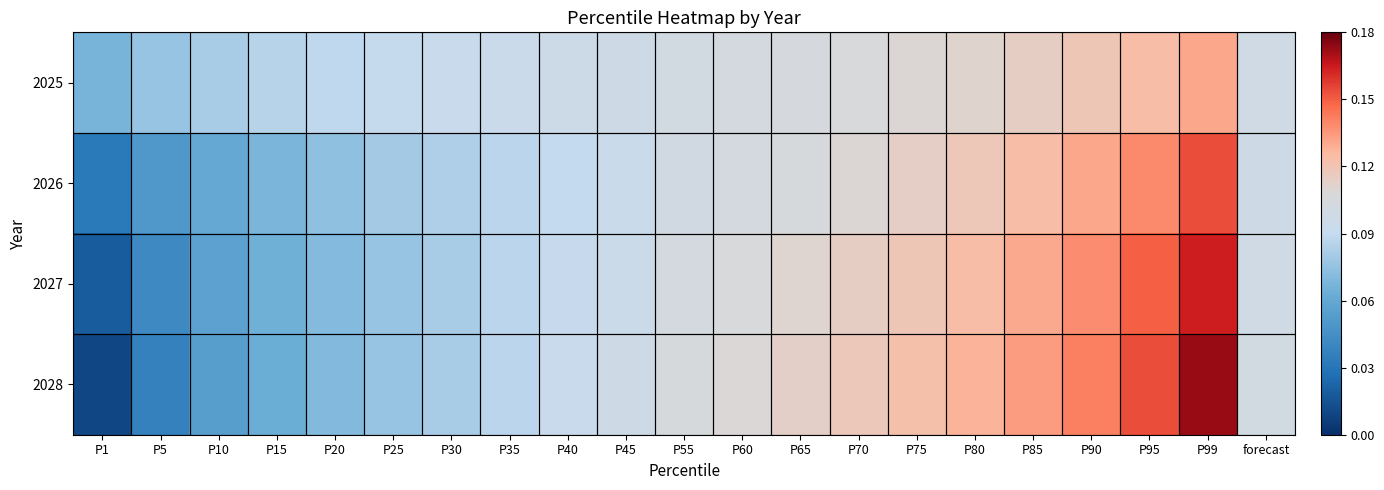

Reading left to right, extract all data points from this chart.

2025: P1=0.1	P5=0.1	P10=0.1	P15=0.1	P20=0.1	P25=0.1	P30=0.1	P35=0.1	P40=0.1	P45=0.1	P55=0.1	P60=0.1	P65=0.1	P70=0.1	P75=0.1	P80=0.1	P85=0.1	P90=0.1	P95=0.1	P99=0.1	forecast=0.1
2026: P1=0.0	P5=0.1	P10=0.1	P15=0.1	P20=0.1	P25=0.1	P30=0.1	P35=0.1	P40=0.1	P45=0.1	P55=0.1	P60=0.1	P65=0.1	P70=0.1	P75=0.1	P80=0.1	P85=0.1	P90=0.1	P95=0.1	P99=0.2	forecast=0.1
2027: P1=0.0	P5=0.0	P10=0.1	P15=0.1	P20=0.1	P25=0.1	P30=0.1	P35=0.1	P40=0.1	P45=0.1	P55=0.1	P60=0.1	P65=0.1	P70=0.1	P75=0.1	P80=0.1	P85=0.1	P90=0.1	P95=0.1	P99=0.2	forecast=0.1
2028: P1=0.0	P5=0.0	P10=0.1	P15=0.1	P20=0.1	P25=0.1	P30=0.1	P35=0.1	P40=0.1	P45=0.1	P55=0.1	P60=0.1	P65=0.1	P70=0.1	P75=0.1	P80=0.1	P85=0.1	P90=0.1	P95=0.2	P99=0.2	forecast=0.1